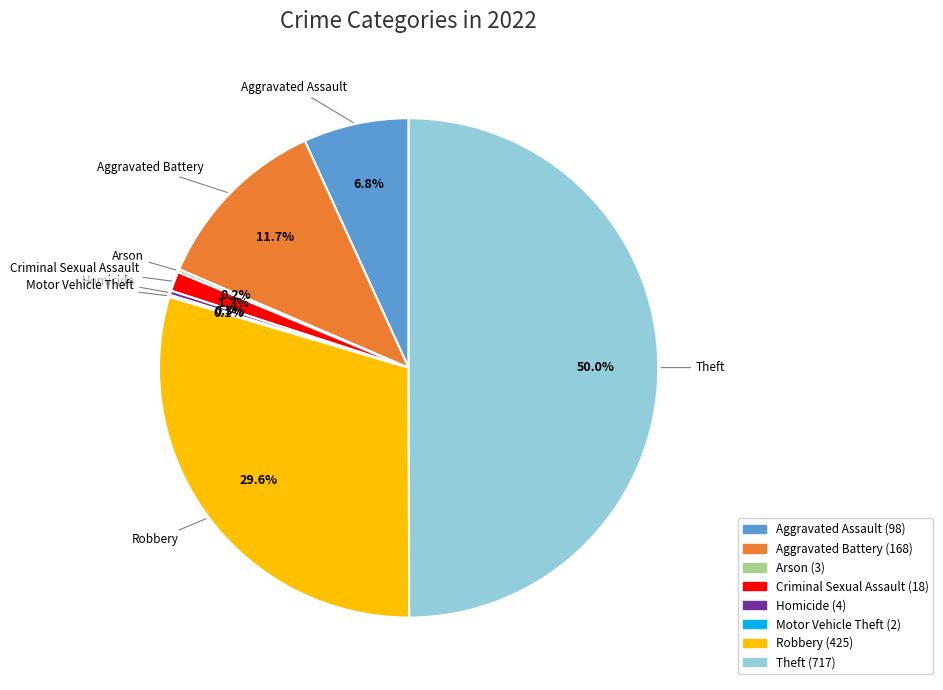

Which has a higher value, Aggravated Assault or Aggravated Battery?

Aggravated Battery